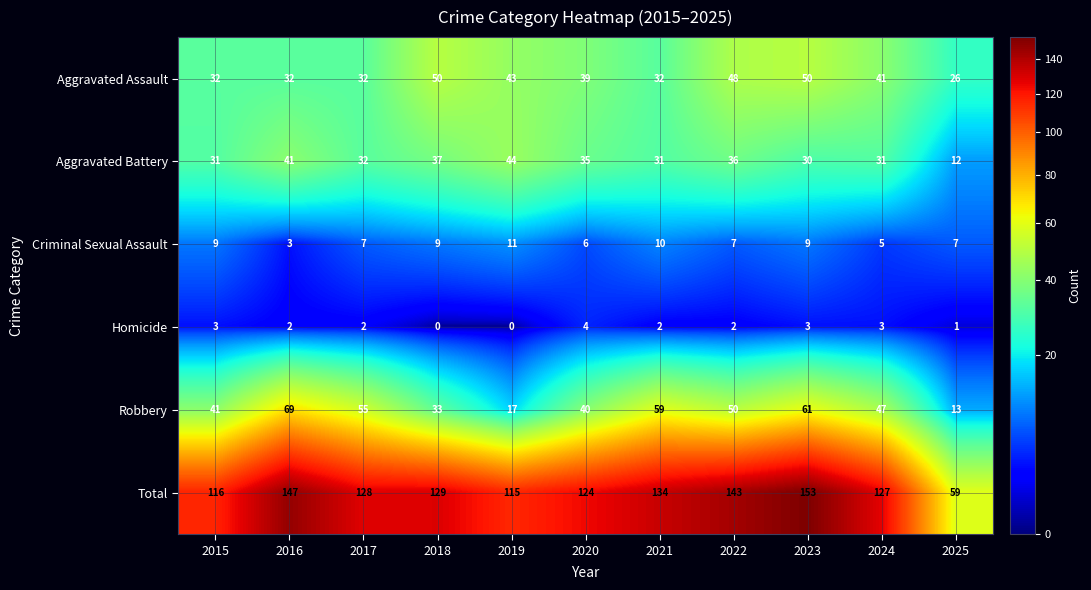

What is the total value across all series at 2022?

286